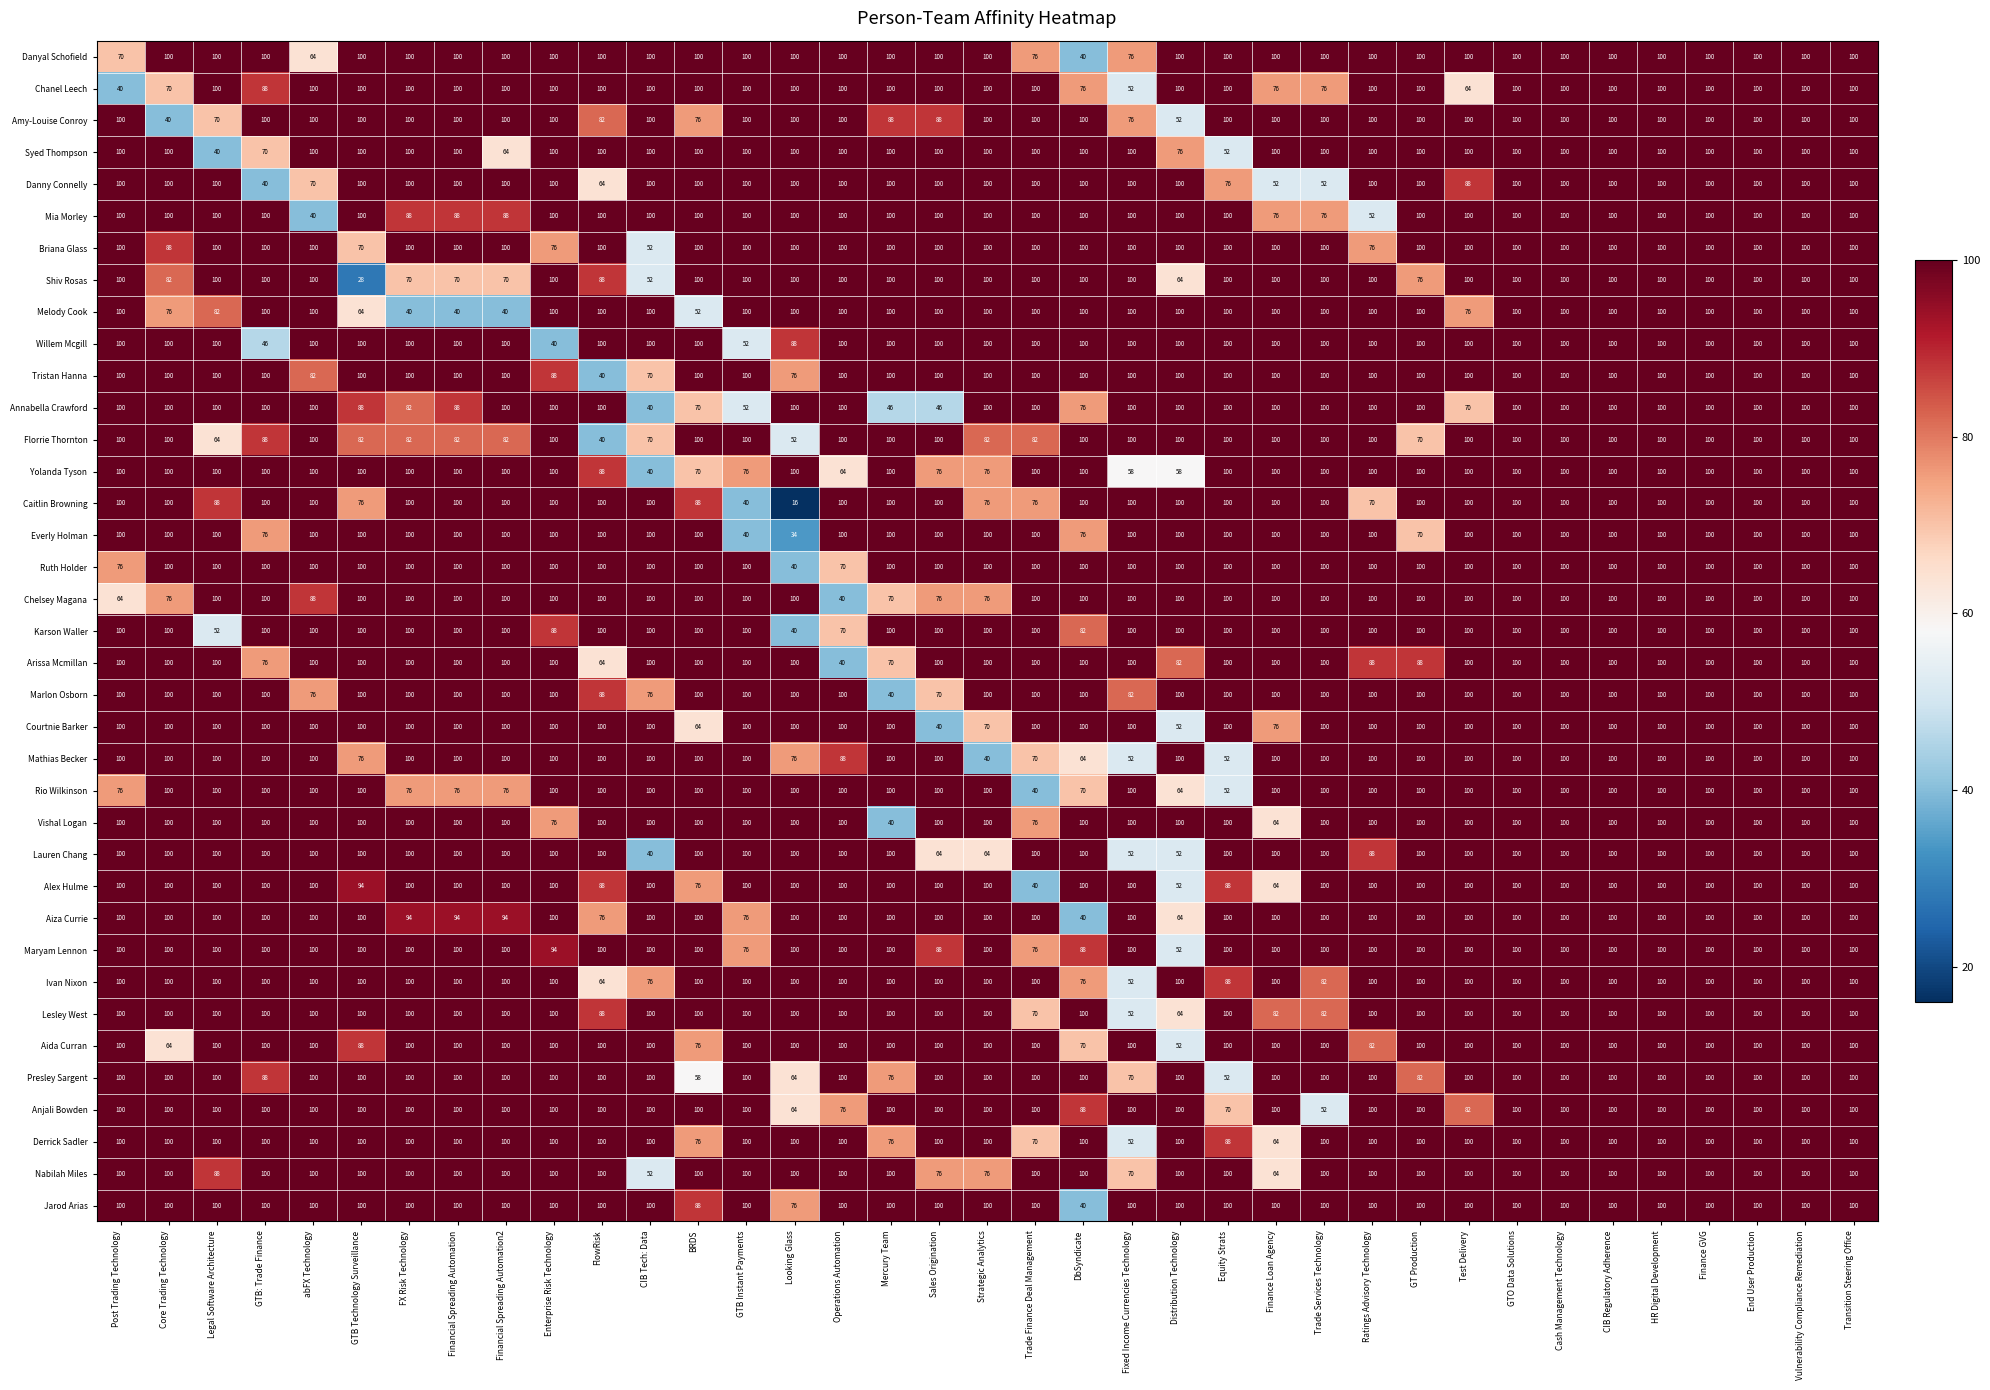

Which series changed the most between Post Trading Technology and CIB Regulatory Adherence?

Chanel Leech